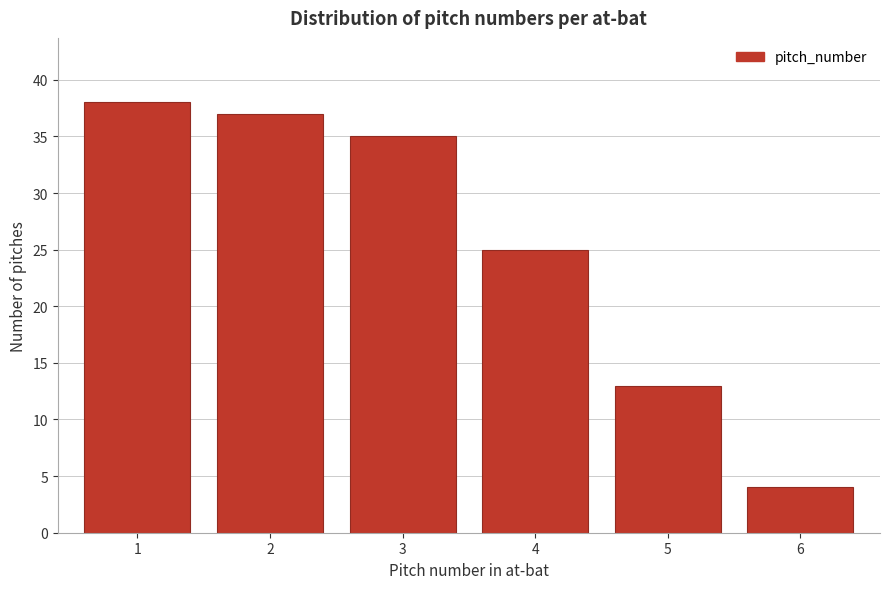

Reading left to right, transcribe all the data shown in this chart.

38	37	35	25	13	4